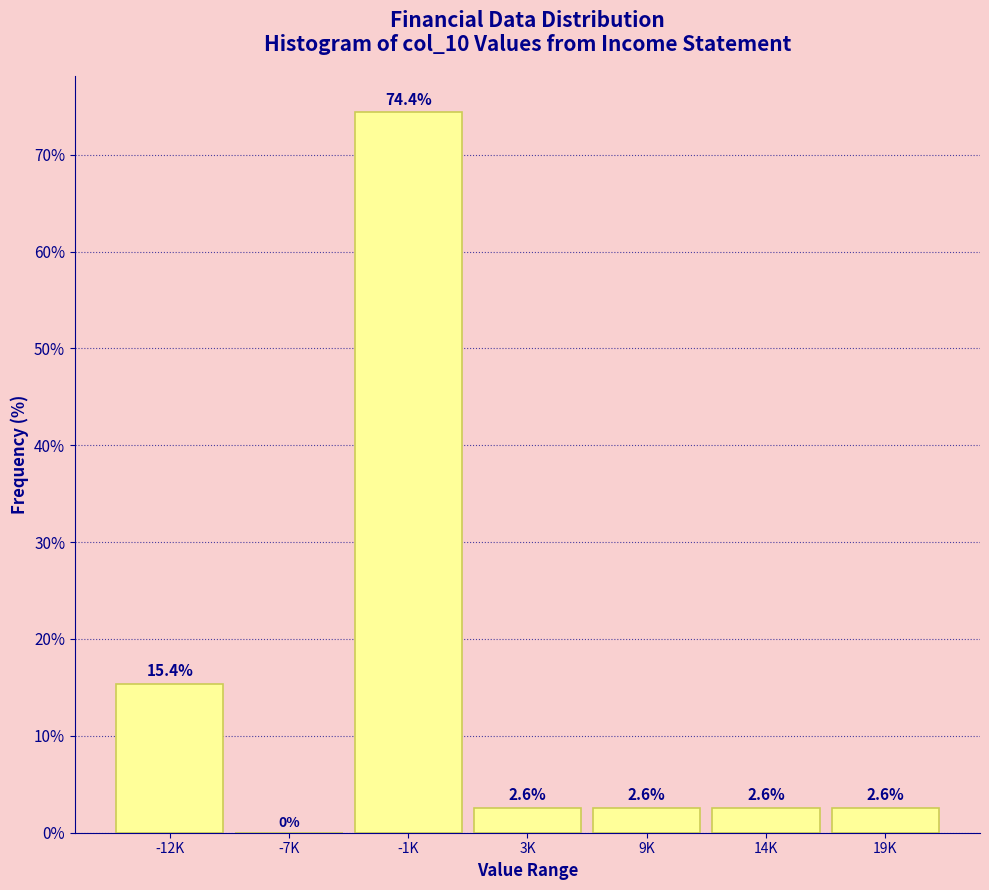

Reading left to right, what are all the values shown in this chart?

-12K=15.4	-7K=0.0	-1K=74.4	3K=2.6	9K=2.6	14K=2.6	19K=2.6